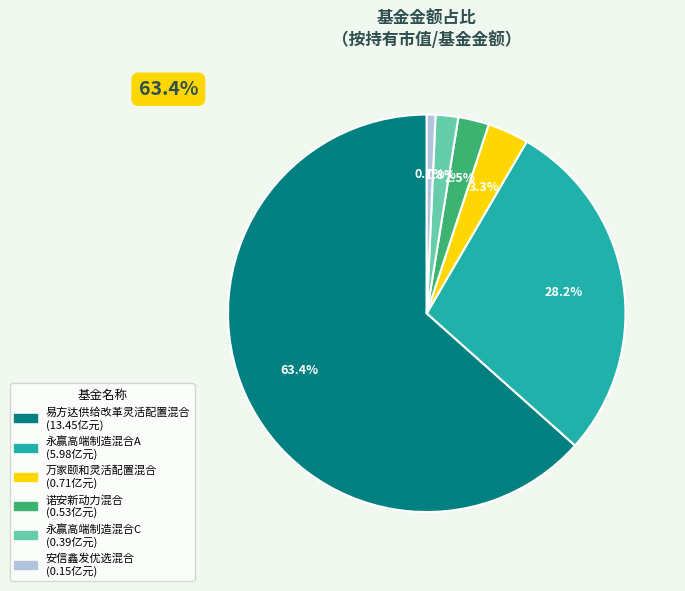

What is the total percentage of 安信鑫发优选混合 and 诺安新动力混合?

3.2%